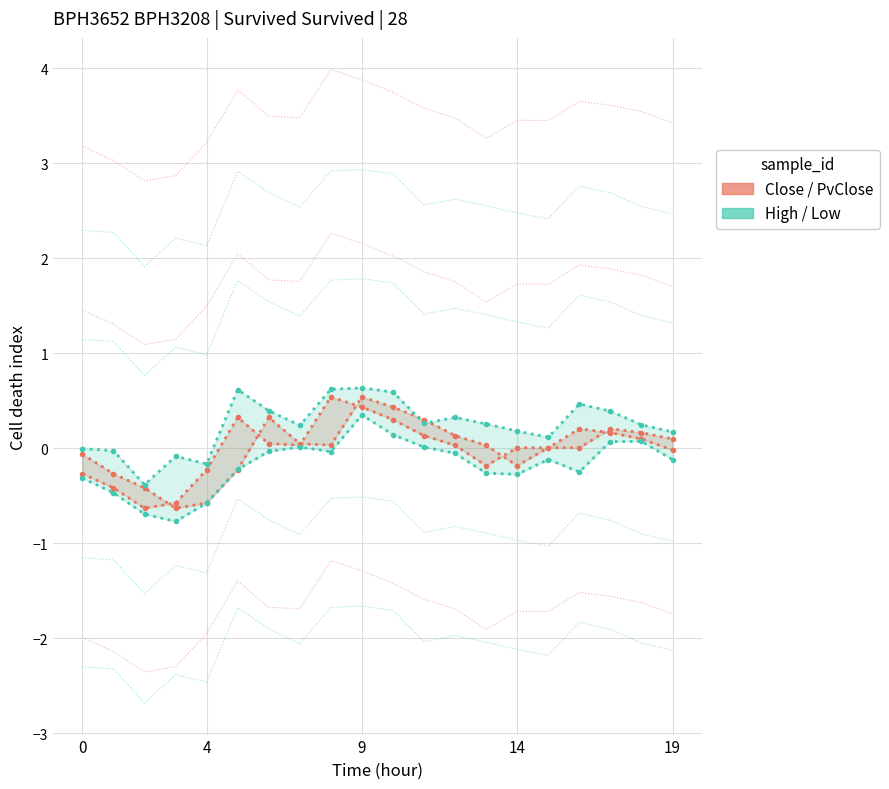

In Close, how many points are lower than both neighbors (excluding endpoints)?

4